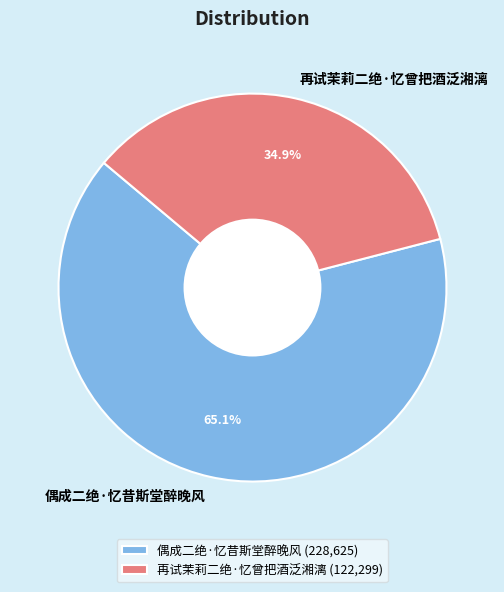

Which slice is the smallest?

再试茉莉二绝·忆曾把酒泛湘漓